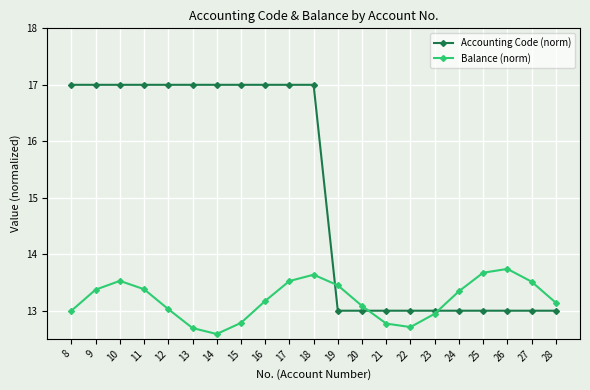

Where do Accounting Code (norm) and Balance (norm) first cross each other?

18 and 19